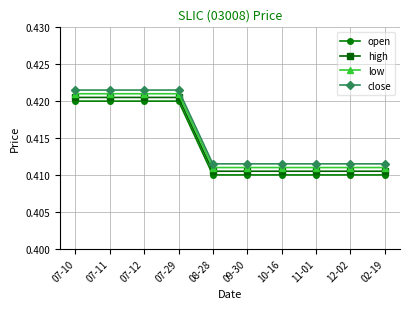

True or false: close has more than 1 points higher than both neighbors.

False